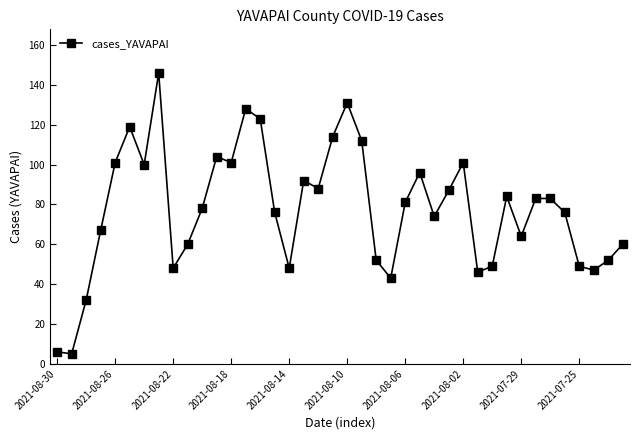

What is the average value?

78